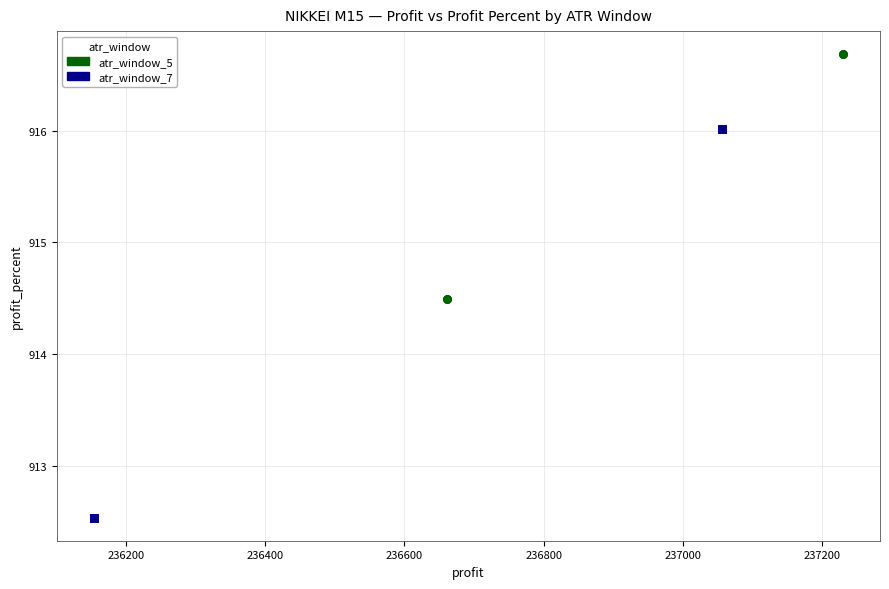

Which series has the largest Y range (max minus min)?

atr_window_7